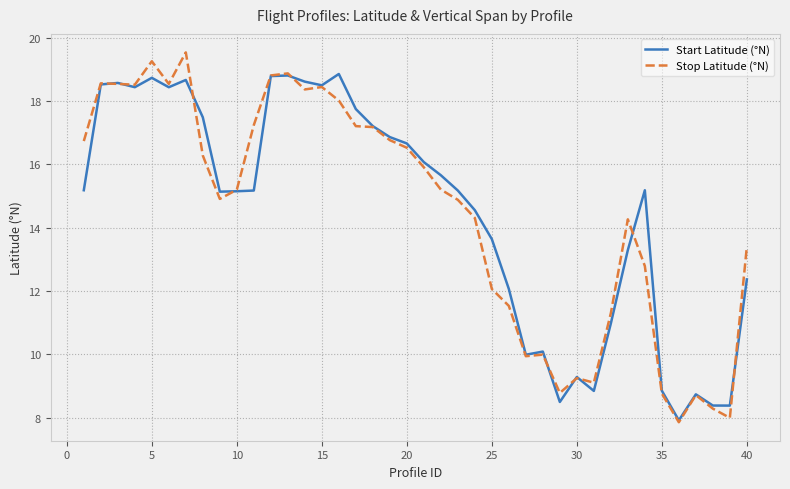

How many lines are shown in the chart?

2